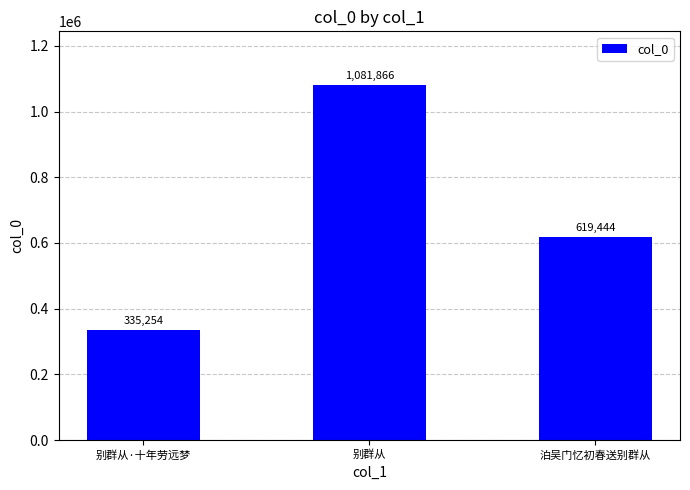

The value at 泊吴门忆初春送别群从 is 956861. True or false?

False